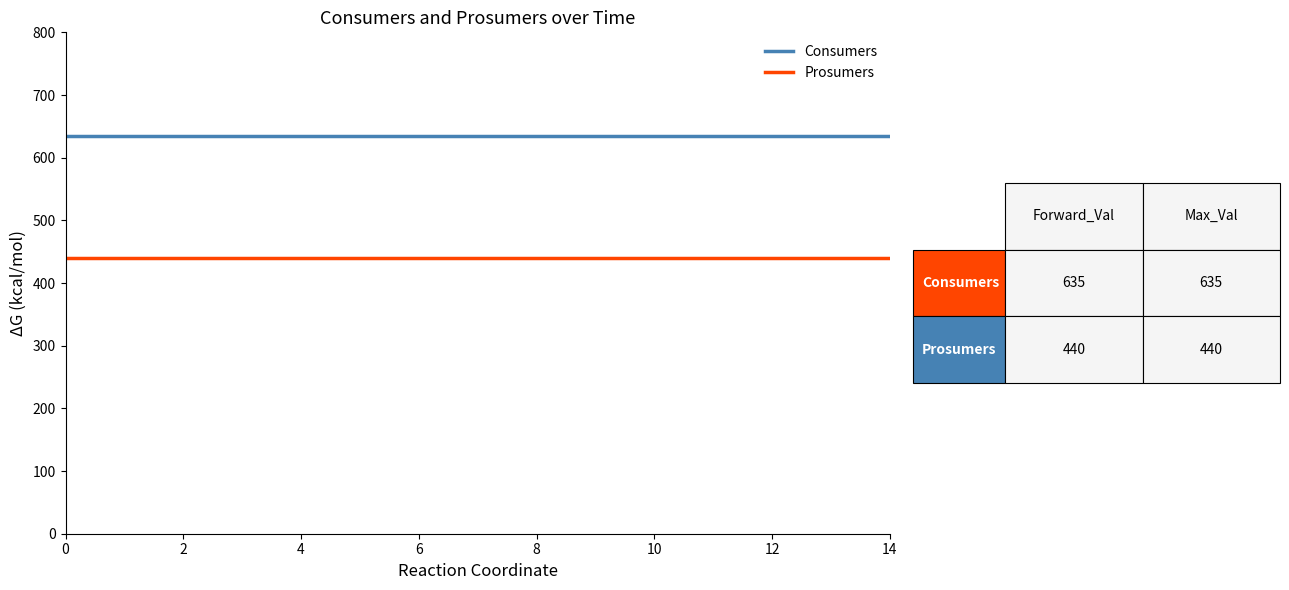

True or false: Consumers and Prosumers intersect in this chart.

False